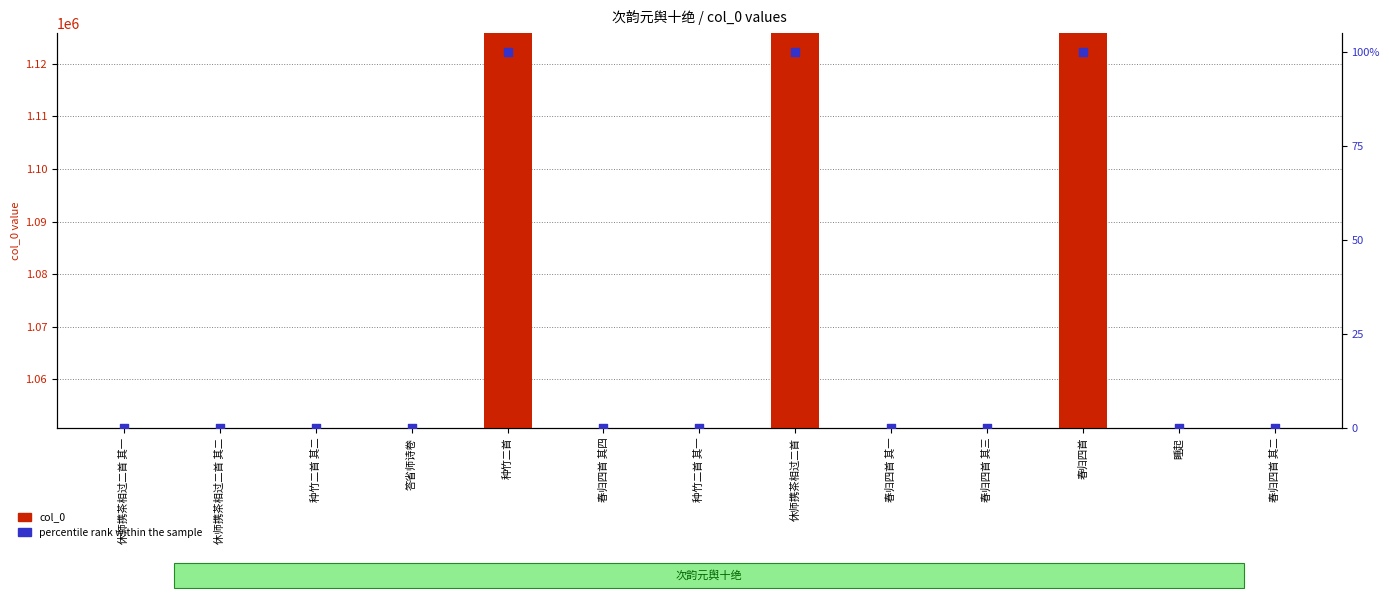

Which series has the largest Y range (max minus min)?

col_0